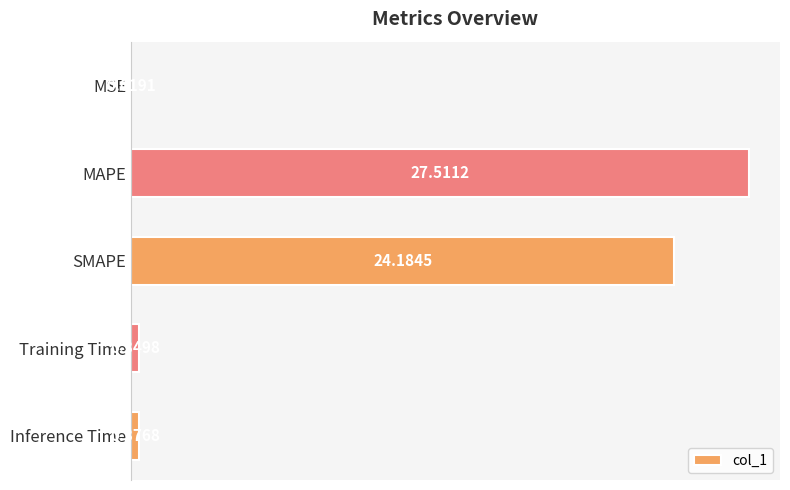

Which category has the highest value across all series?

MAPE